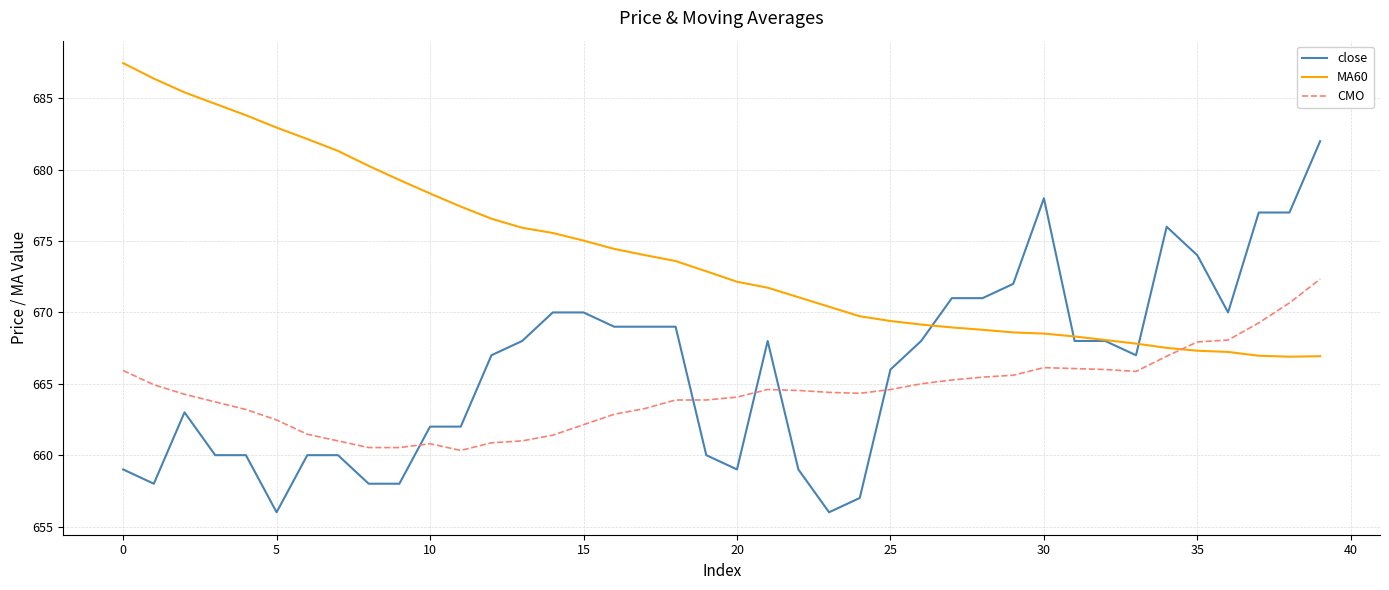

What is the maximum value for MA60?

687.5